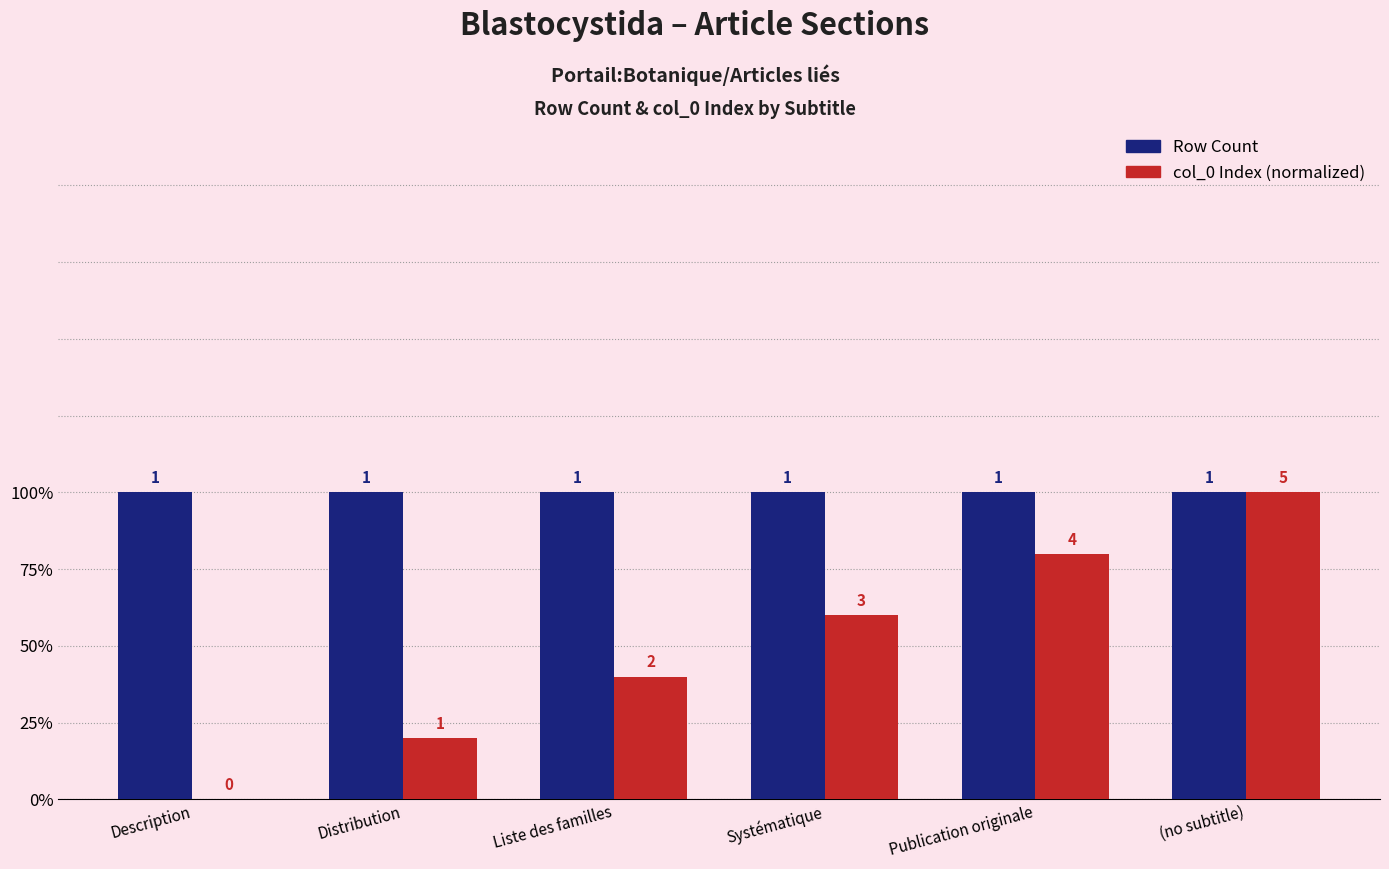

Are the bars horizontal?

No